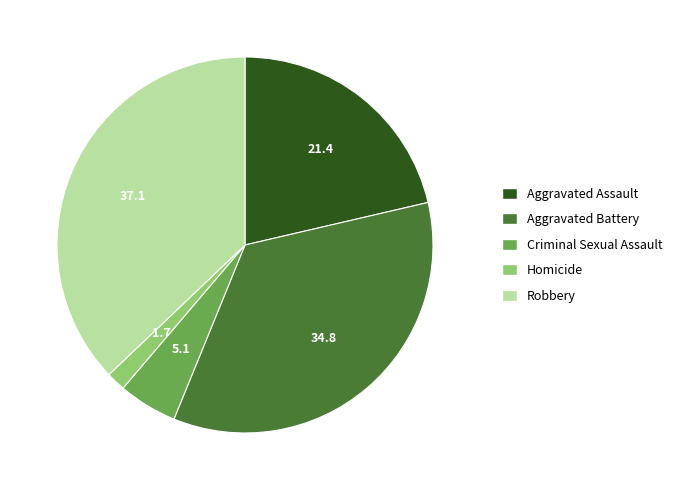

Between Criminal Sexual Assault and Aggravated Assault, which is larger?

Aggravated Assault